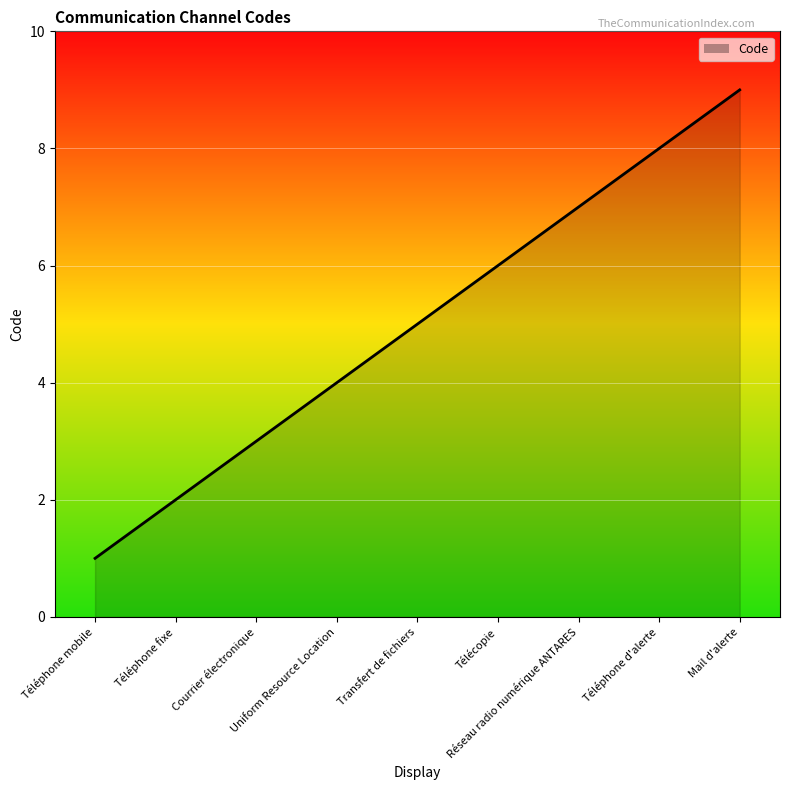

What is the difference between the maximum and minimum values?

8